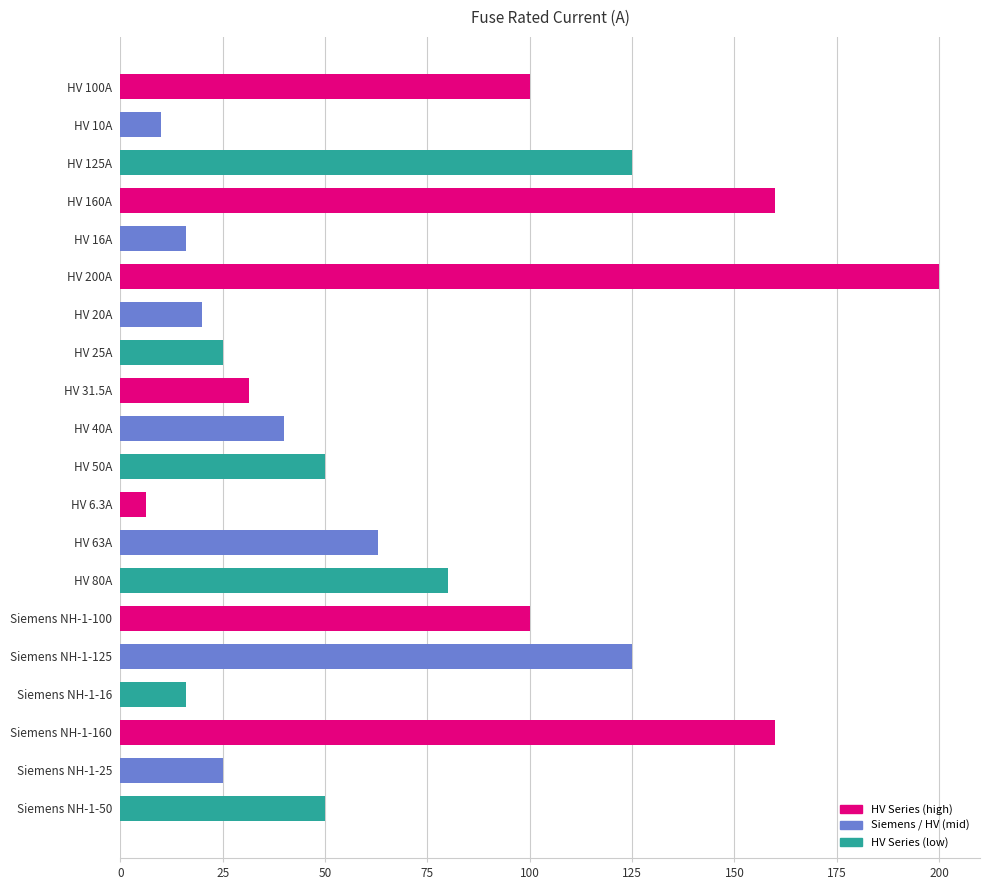

What is the difference between the maximum and minimum values?

193.7